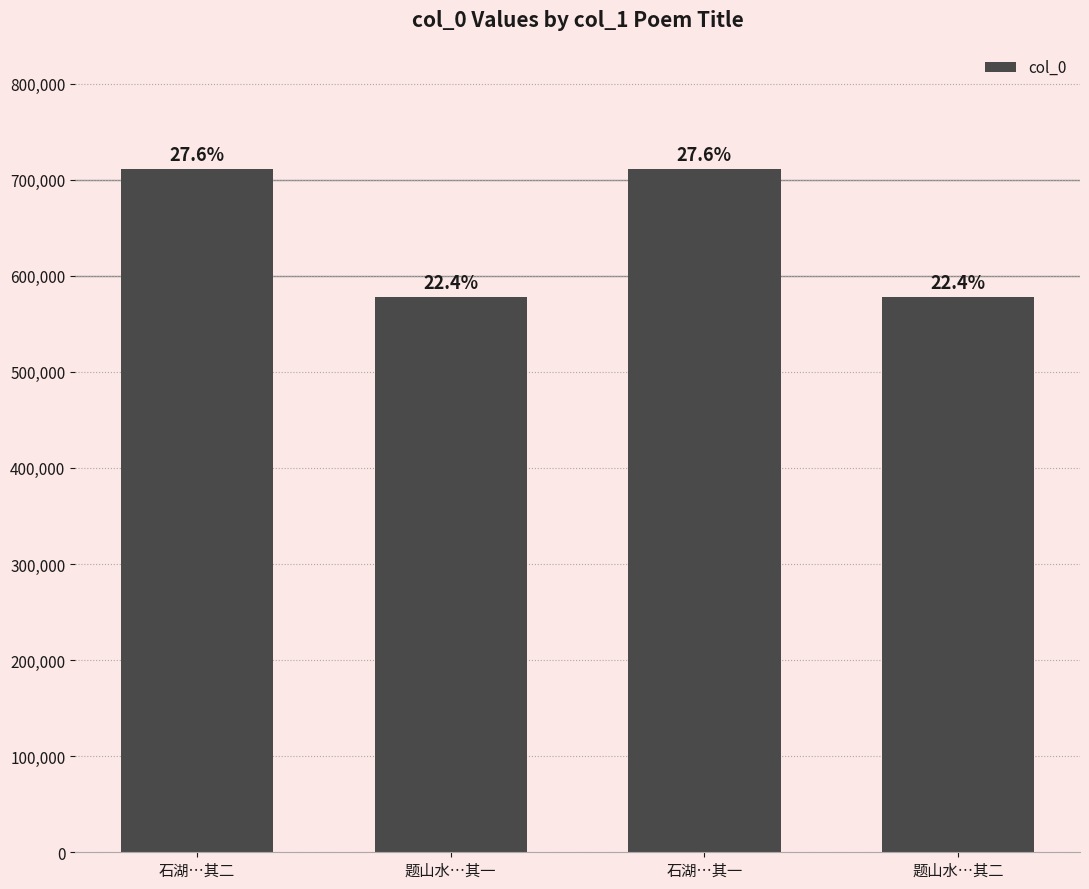

Reading right to left, transcribe all the data shown in this chart.

578258	711551	578257	711552